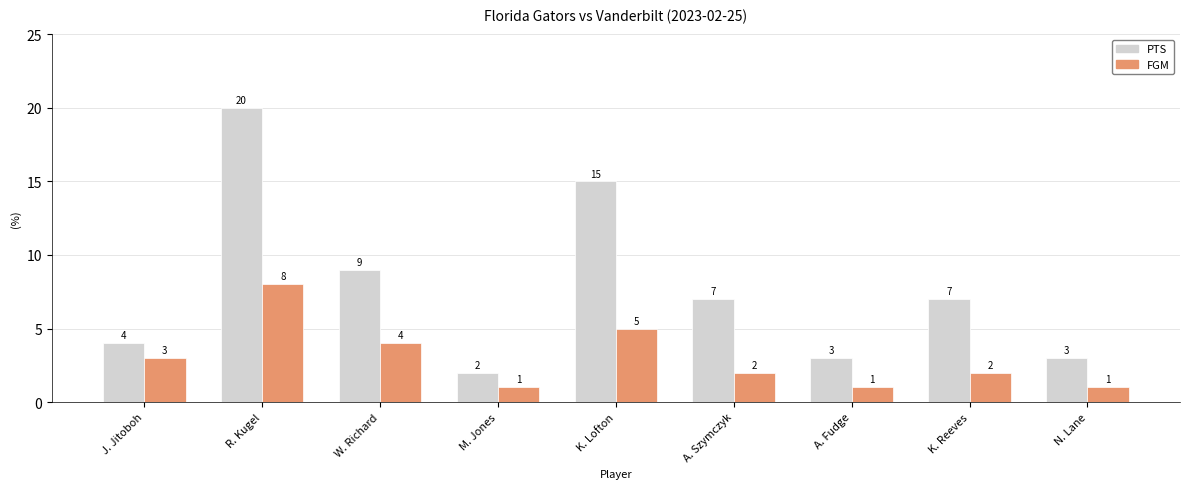

What is the difference between the FGM values at A. Fudge and K. Reeves?

1